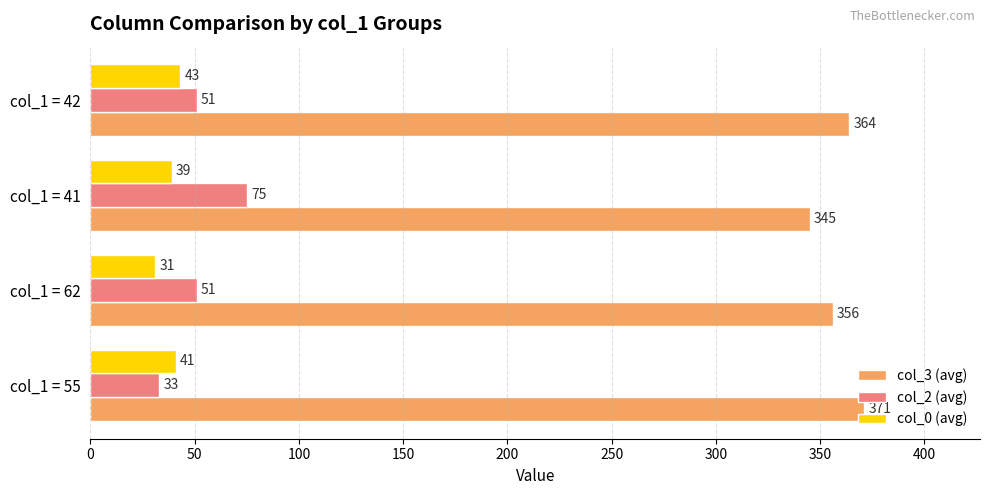

What is the approximate value of col_3 (avg) at col_1 = 62, to the nearest 5?

355